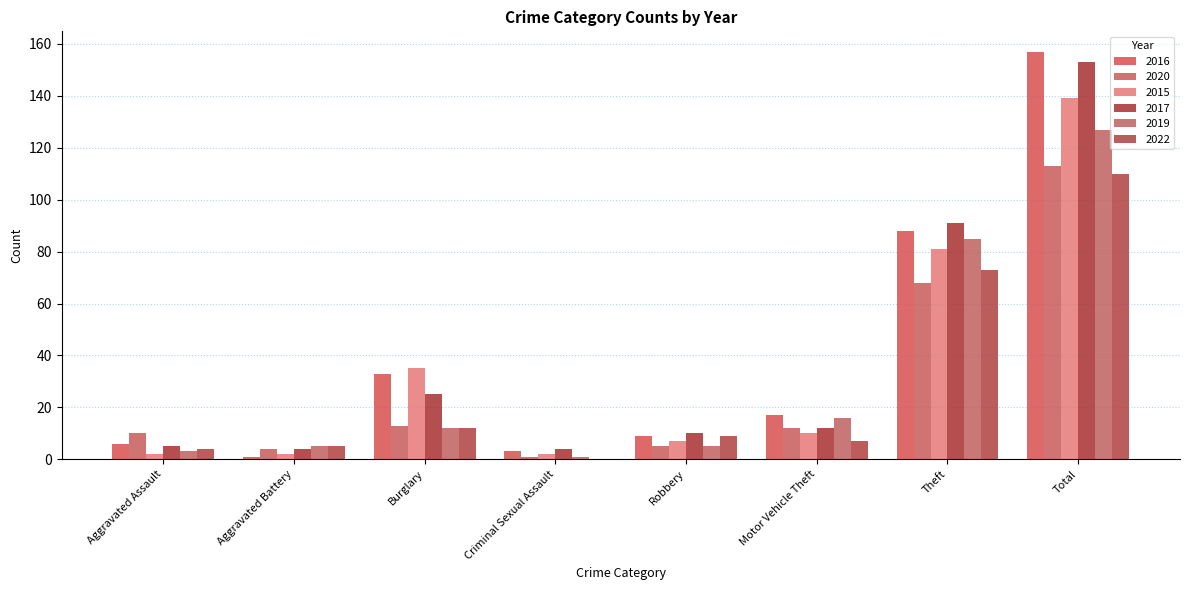

The 2020 series shows 1 at Criminal Sexual Assault. True or false?

True